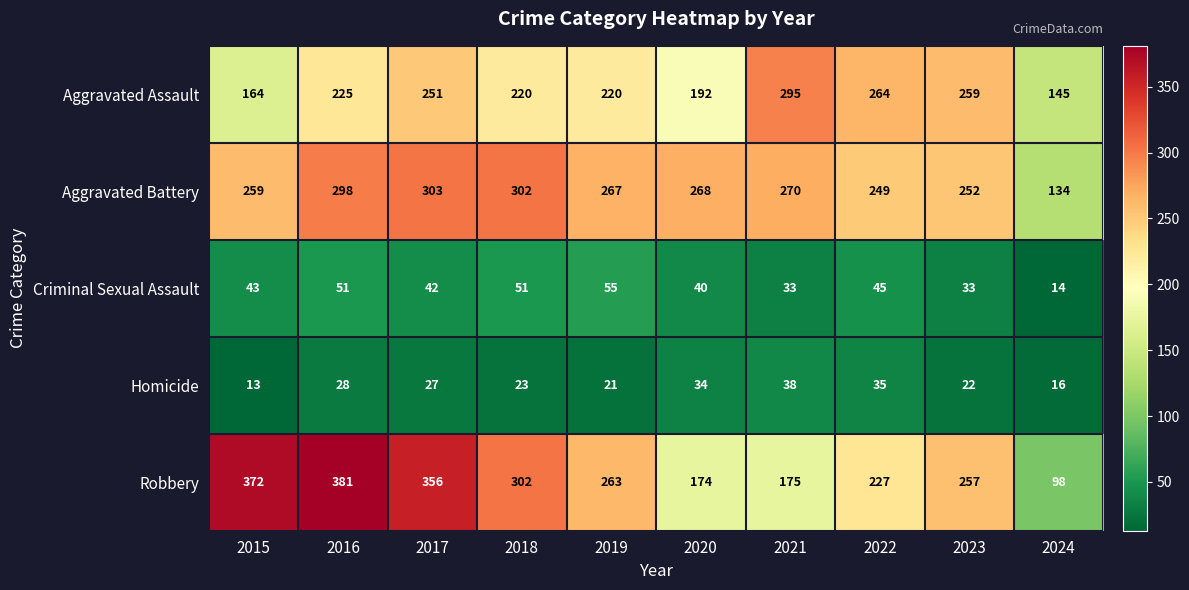

True or false: Aggravated Assault has a value of 226 at 2015.

False